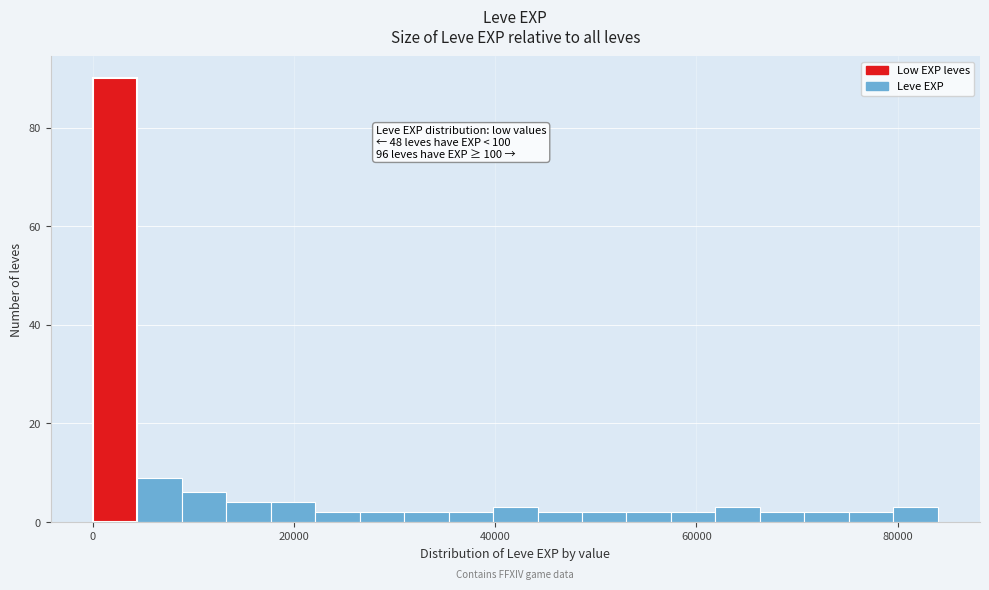

Around what value on the x-axis is the tallest bar? Give the approximate position of its centre, as read against the axis.

2000